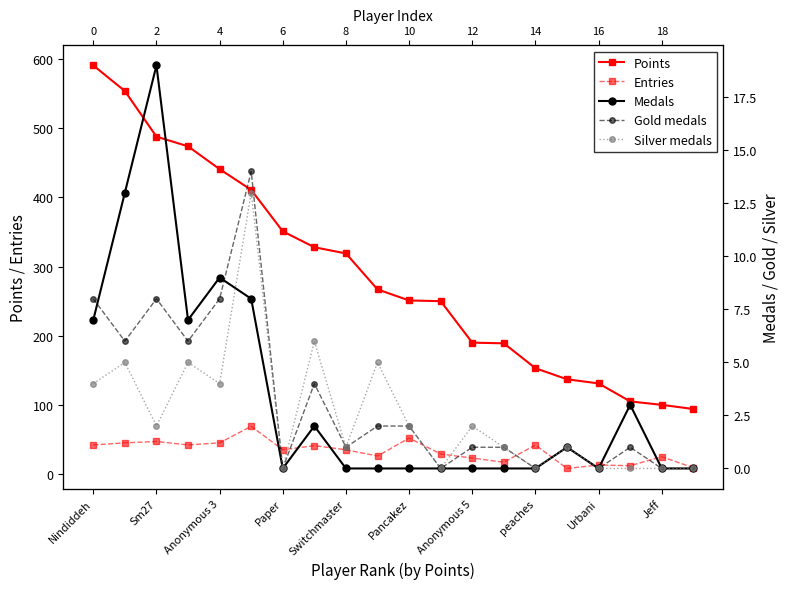

Reading left to right, extract all data points from this chart.

Points: 591	554	488	474	441	411	351	328	319	267	251	250	190	189	153	137	131	105	100	94
Entries: 42	45	47	42	45	69	35	41	35	26	52	29	23	17	42	8	13	12	25	9
Medals: 7	13	19	7	9	8	0	2	0	0	0	0	0	0	0	1	0	3	0	0
Gold medals: 8	6	8	6	8	14	0	4	1	2	2	0	1	1	0	1	0	1	0	0
Silver medals: 4	5	2	5	4	13	0	6	1	5	2	0	2	1	0	1	0	0	0	0